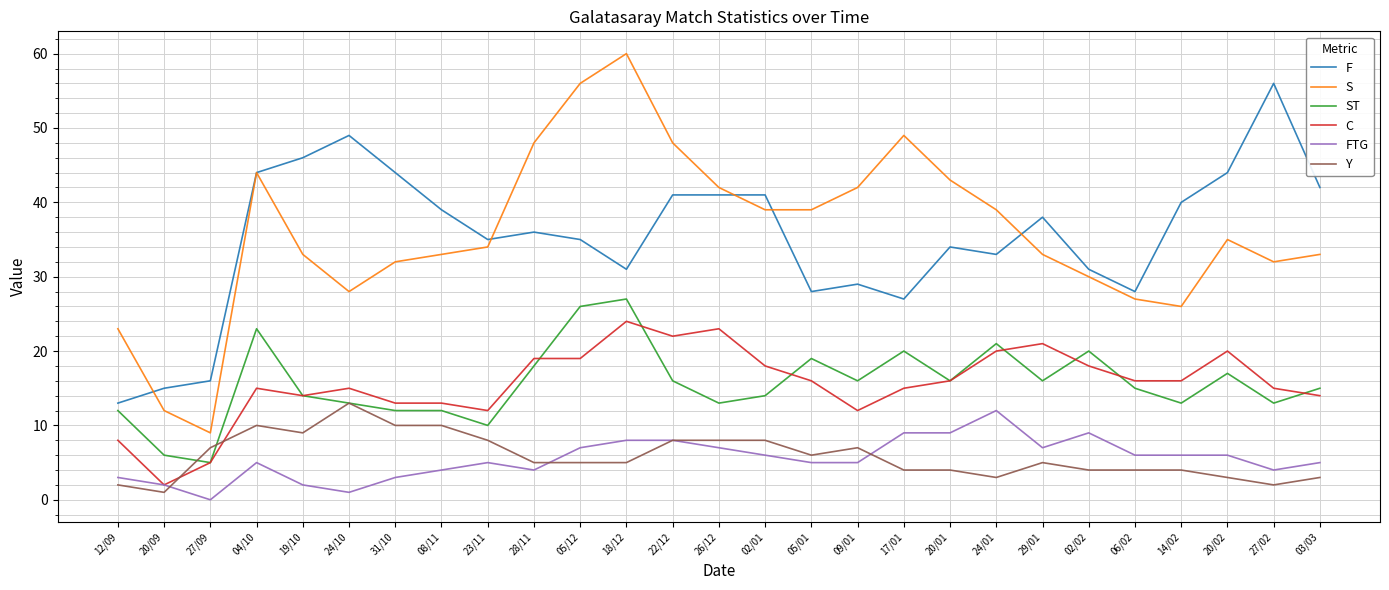

What value does the S series have at 04/10, to the nearest 5?

45